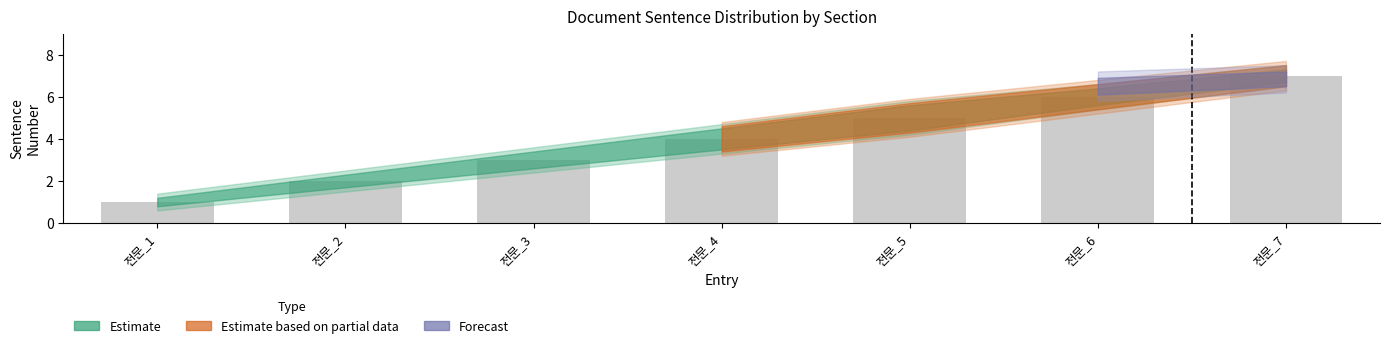

What is the minimum value shown in the chart?

1